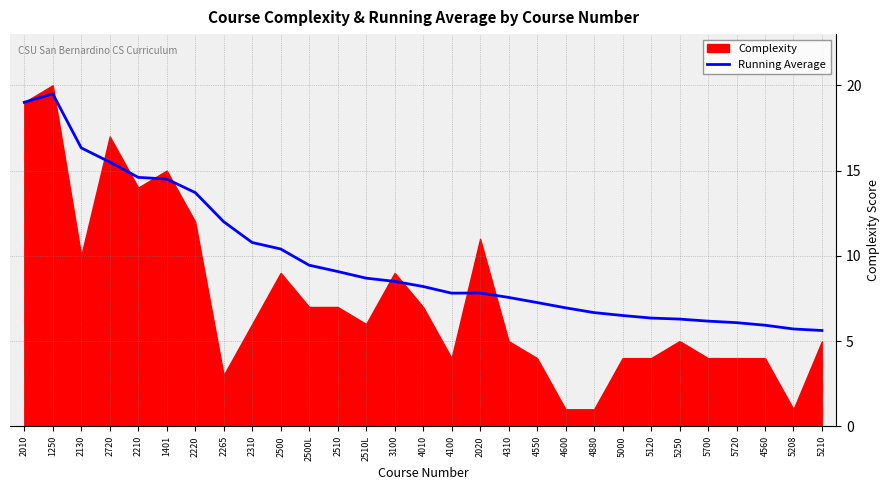

The Running Average series shows 19.5 at 1250. True or false?

True